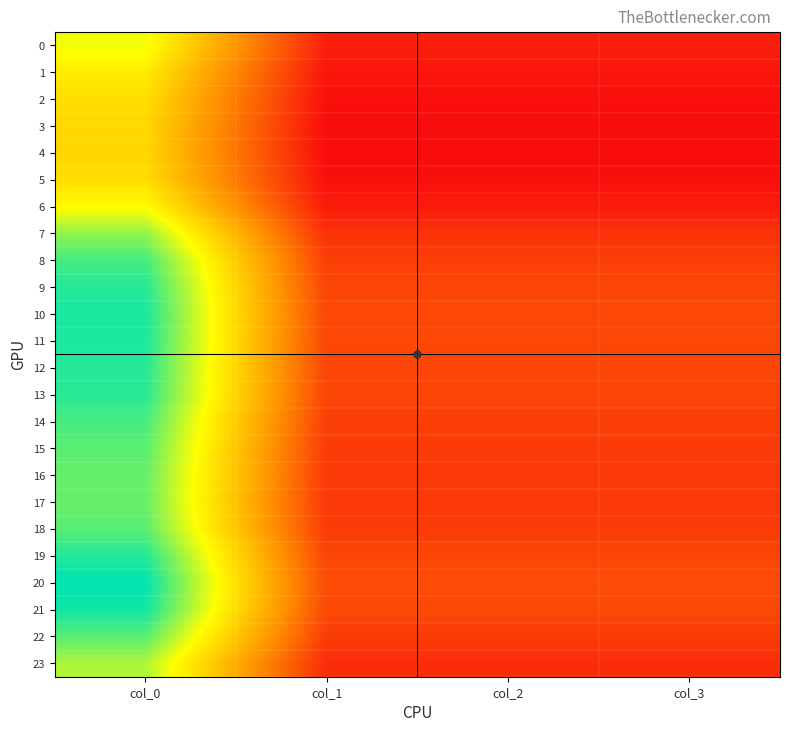

Rank the series at col_1 from lowest to highest value.

4, 3, 5, 2, 1, 6, 0, 23, 7, 17, 16, 15, 22, 18, 14, 8, 13, 9, 12, 19, 11, 10, 21, 20